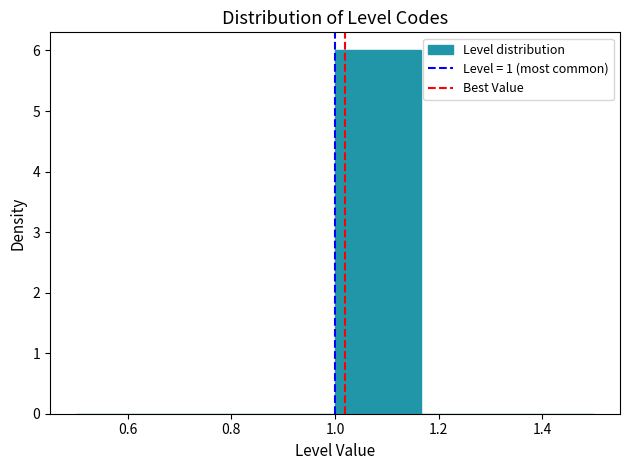

What is the height of the bar covering 1.00 to 1.16 on the x-axis? Neither the bar edges nor the heights are printed on the chart, so give them approximately, as read against the axes.

6